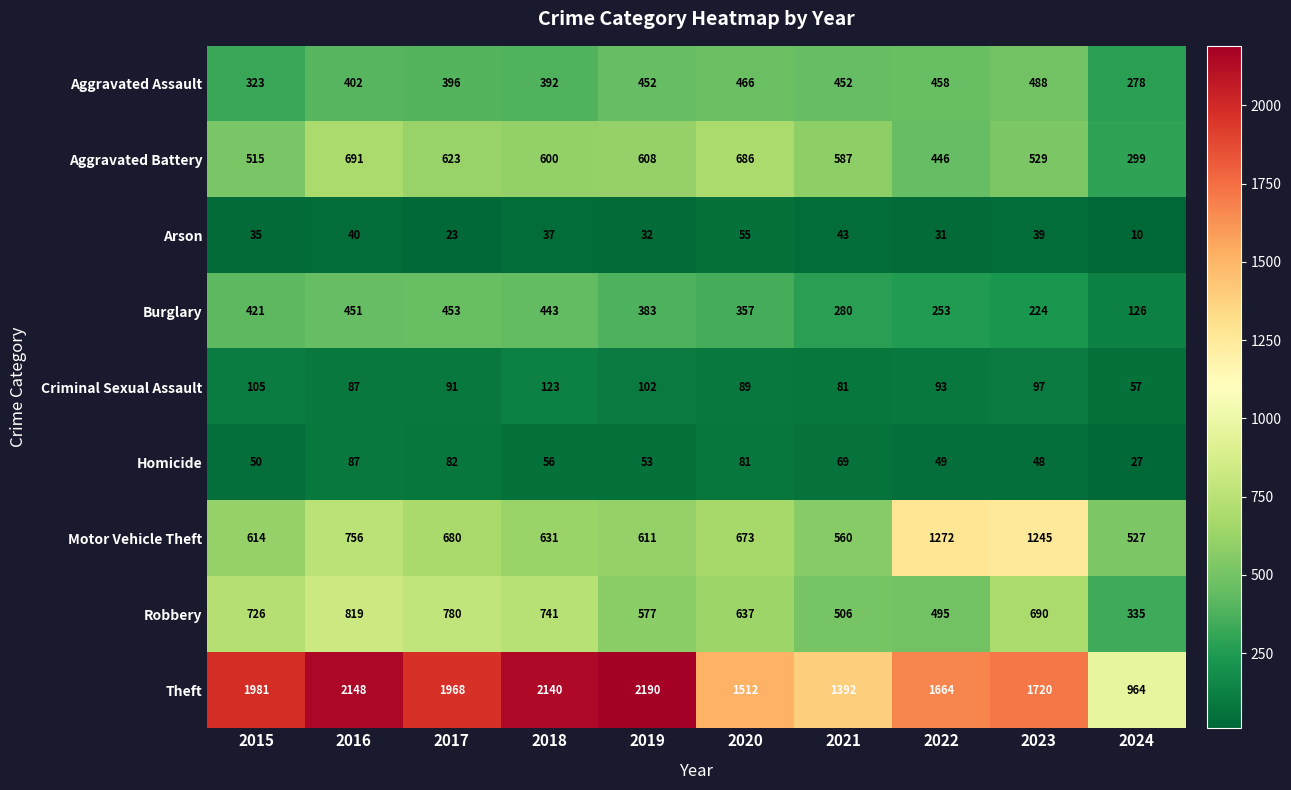

Is it true that Theft equals 1512 at 2020?

True